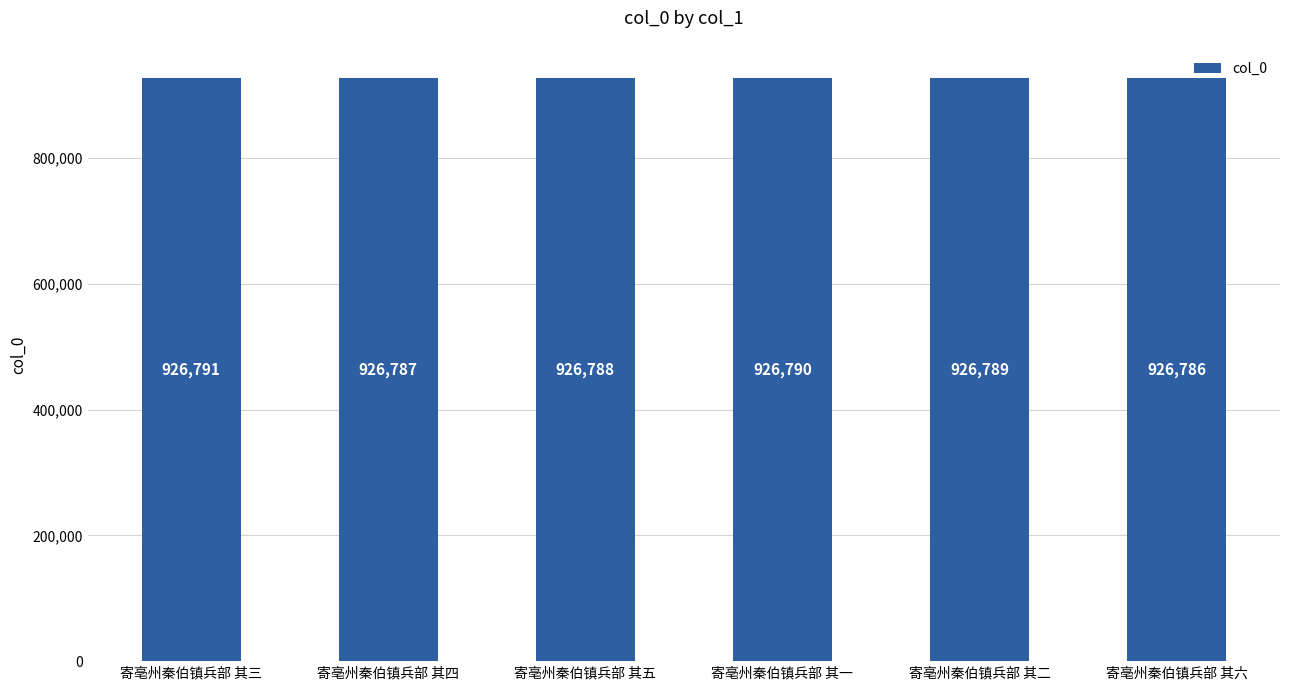

What is the difference between the second highest and minimum values?

4